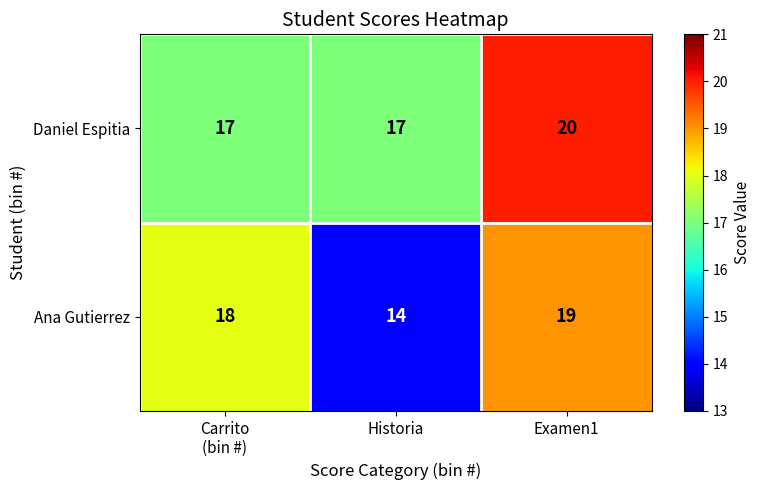

What is the minimum value shown in the chart?

14